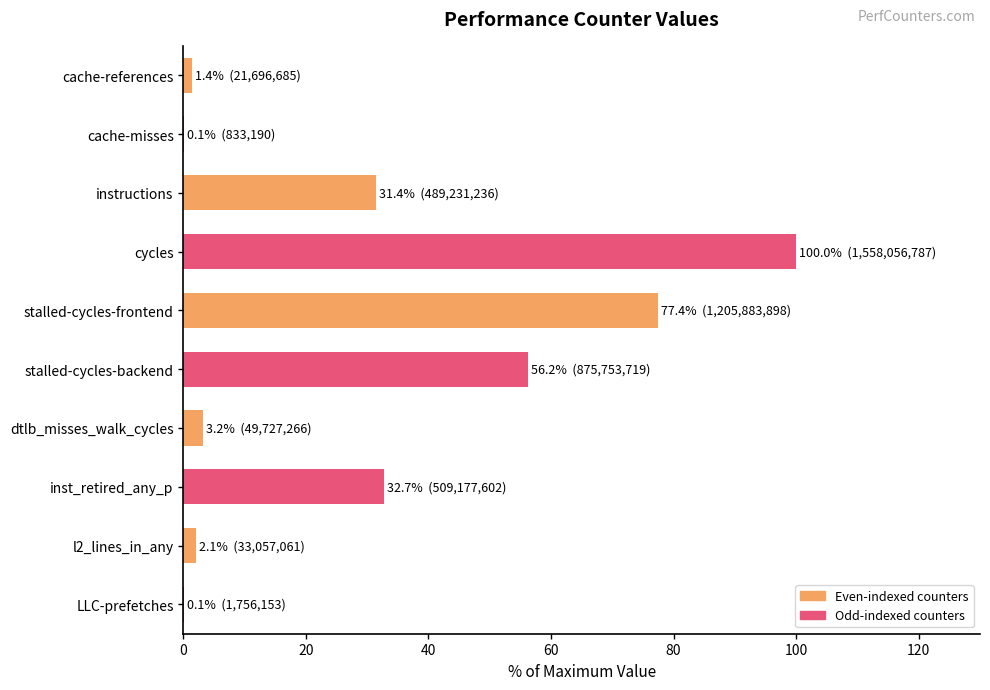

Are the bars grouped side by side (vs. stacked)?

No